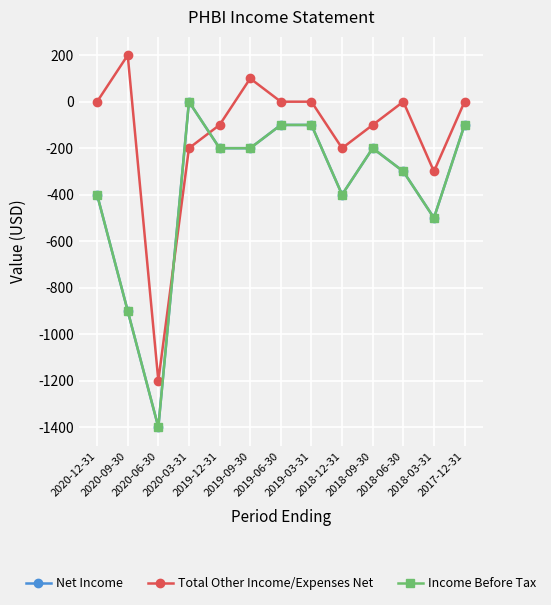

True or false: Total Other Income/Expenses Net and Income Before Tax intersect in this chart.

True